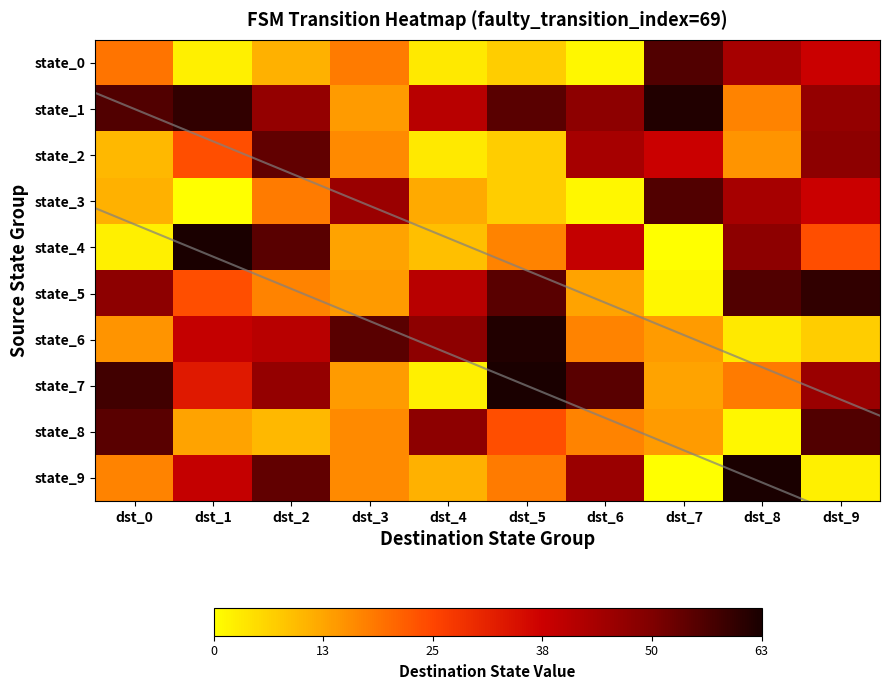

What is the average value of the state_8 series?

25